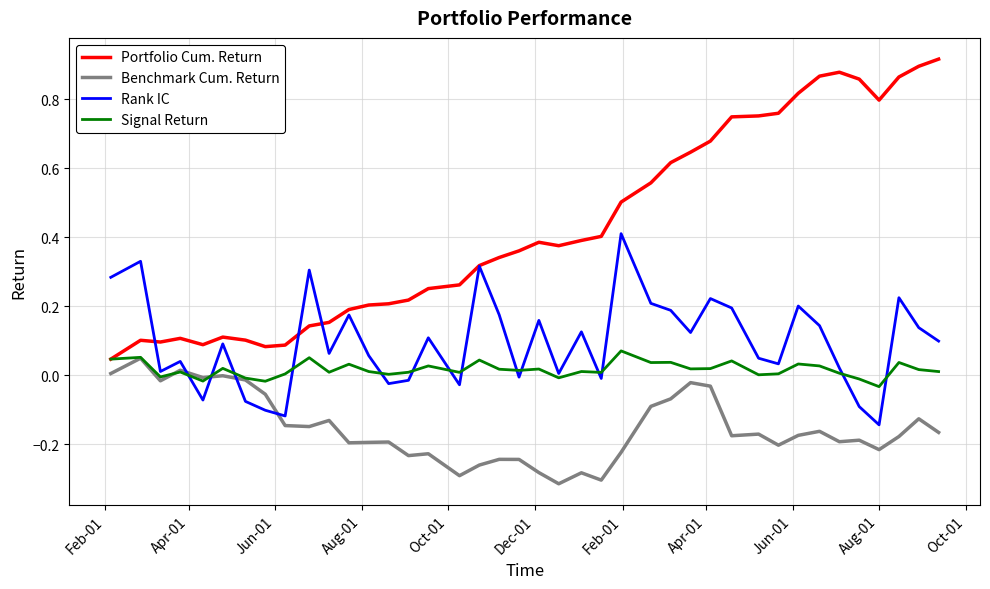

Which series has the largest range (max minus min)?

Portfolio Cum. Return